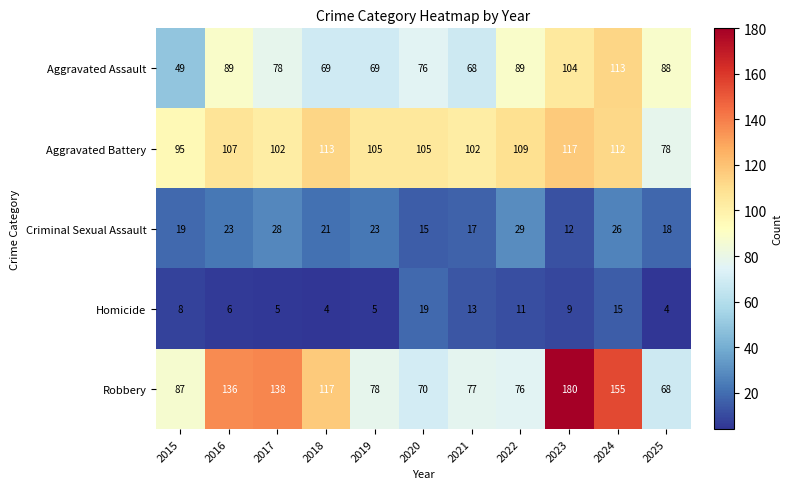

The value of Aggravated Battery at 2018 is 113. True or false?

True